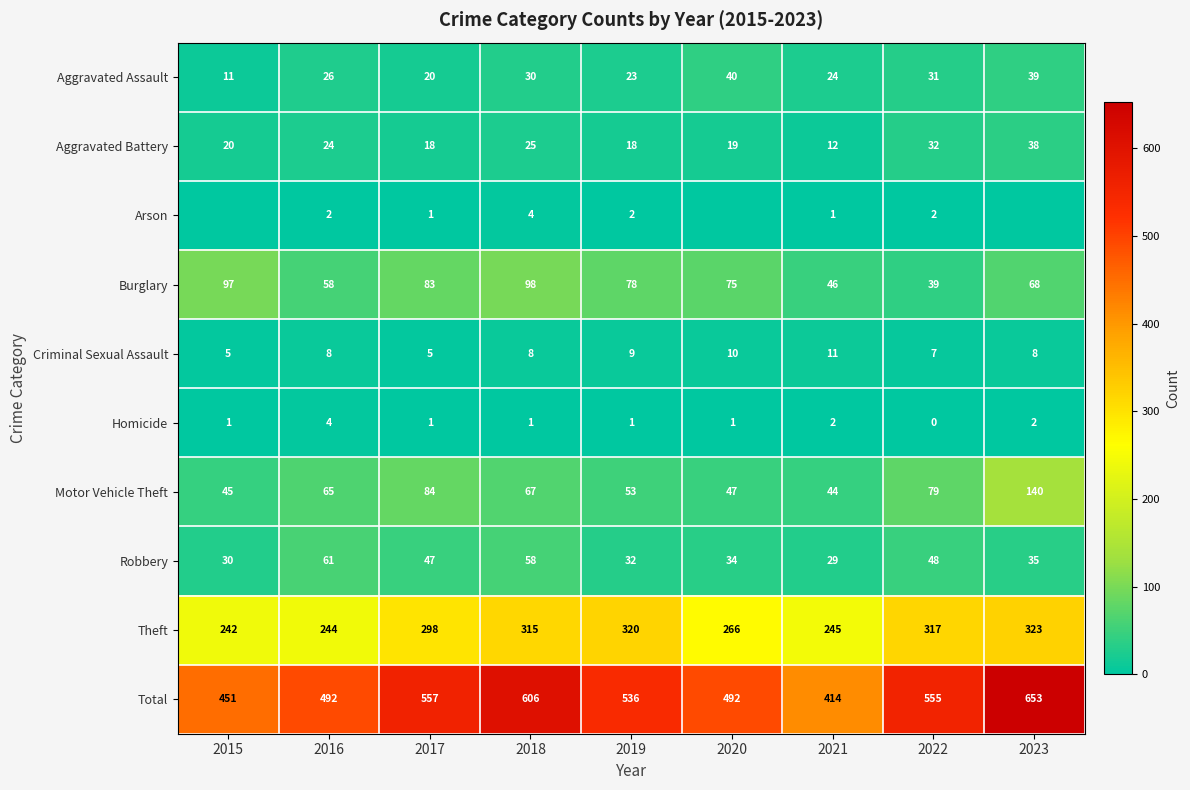

What is the average value of the Burglary series?

71